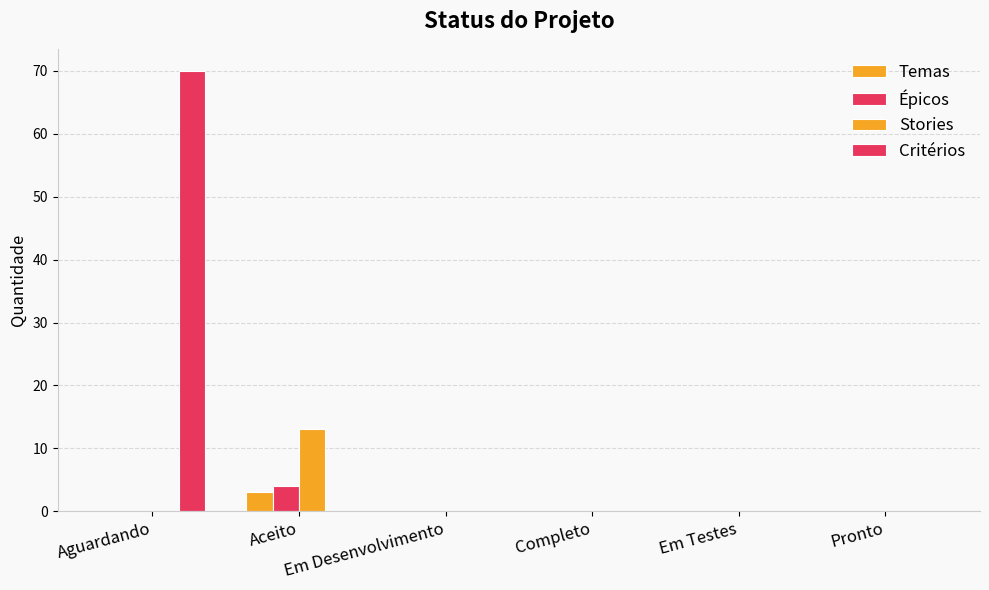

Are the bars grouped side by side (vs. stacked)?

Yes